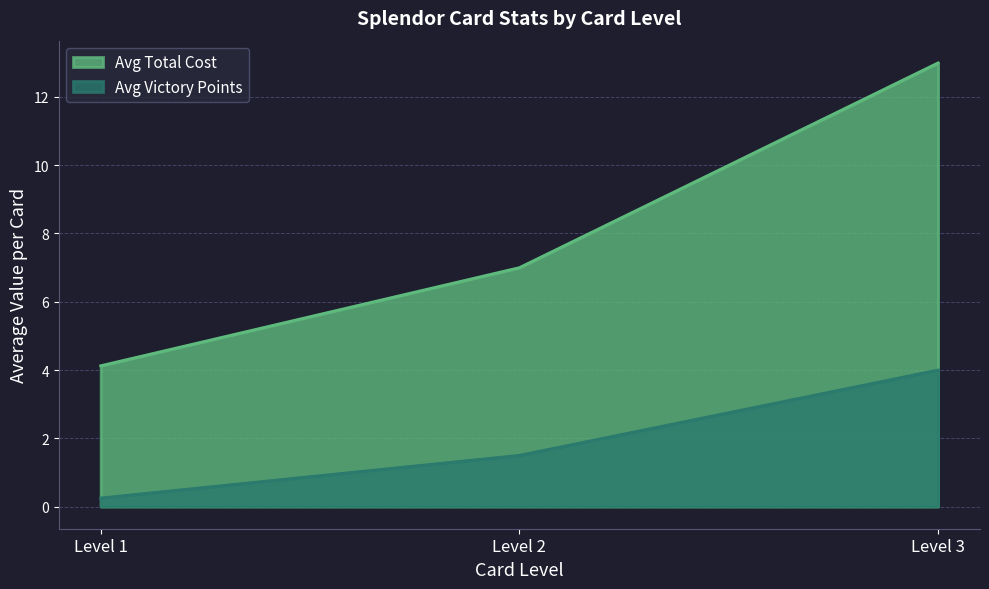

The value of Total cost at Level 3 is 1.6. True or false?

False